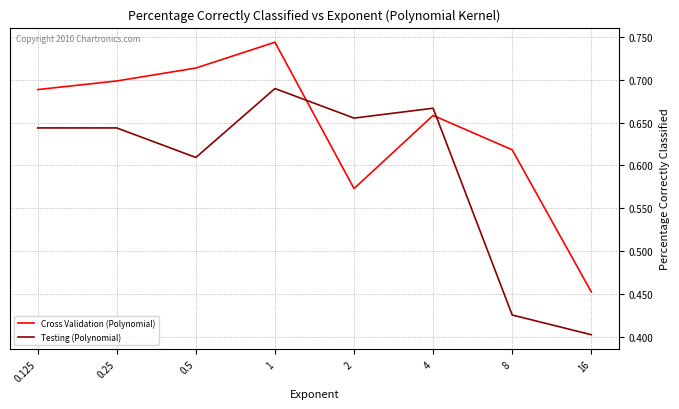

True or false: Cross Validation (Polynomial) and Testing (Polynomial) intersect in this chart.

True